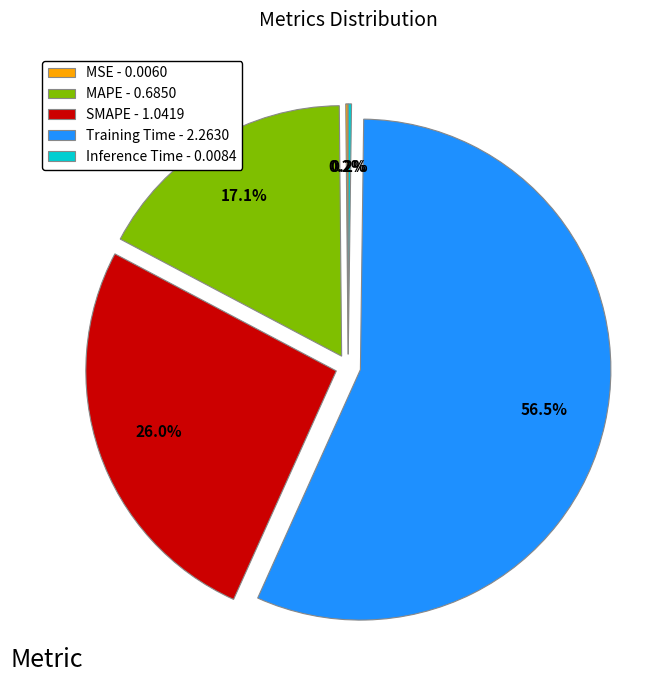

Is there a majority slice in this chart?

Yes